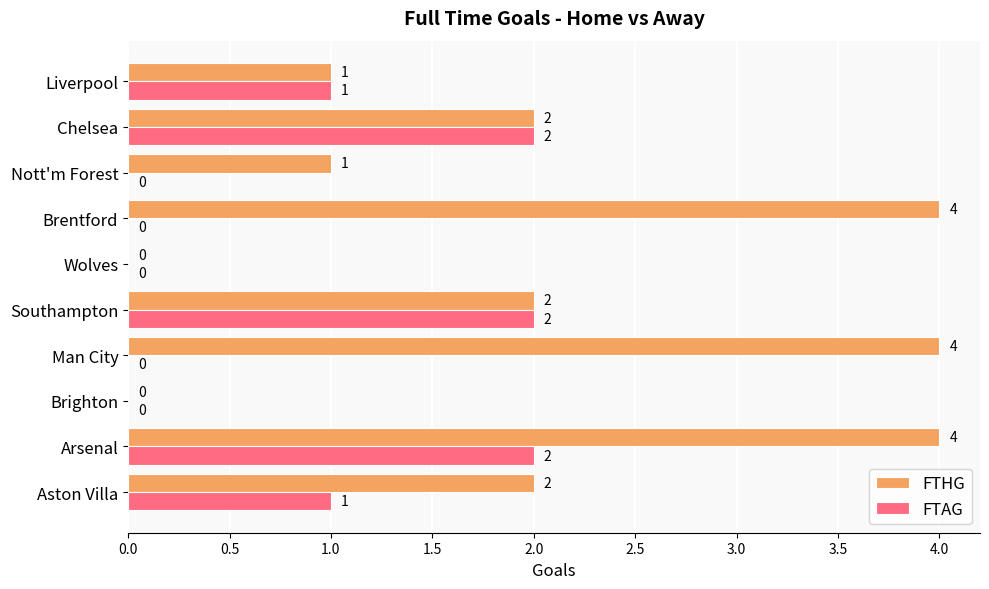

What are all the series names shown in the legend?

FTHG, FTAG